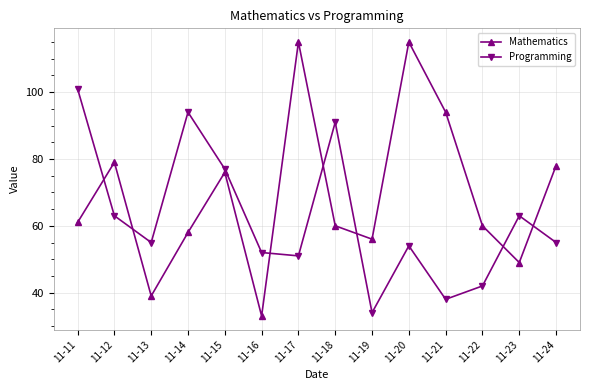

Reading left to right, what are all the values shown in this chart?

Mathematics: 61	79	39	58	76	33	115	60	56	115	94	60	49	78
Programming: 101	63	55	94	77	52	51	91	34	54	38	42	63	55